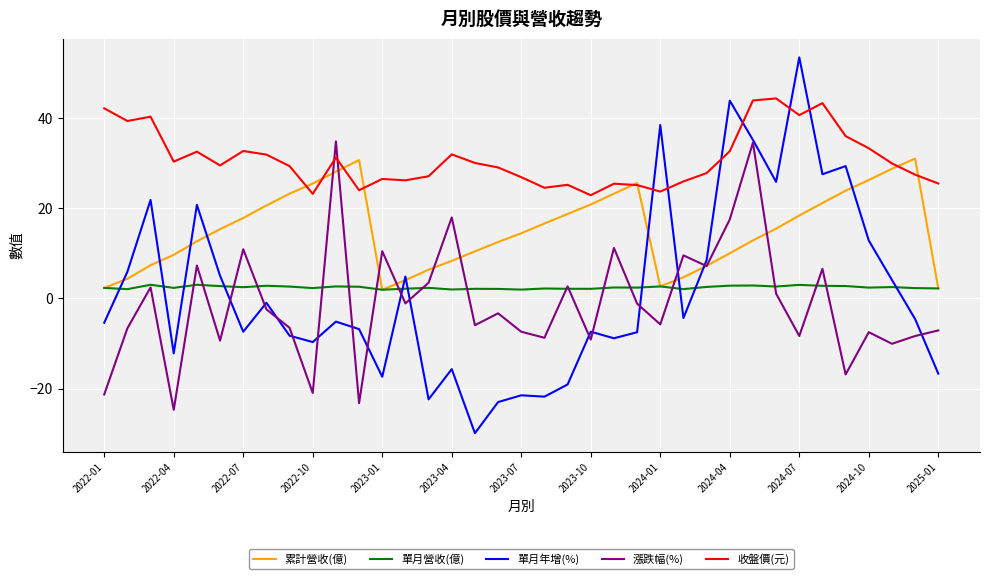

Which series has the largest total across all categories?

收盤價(元)